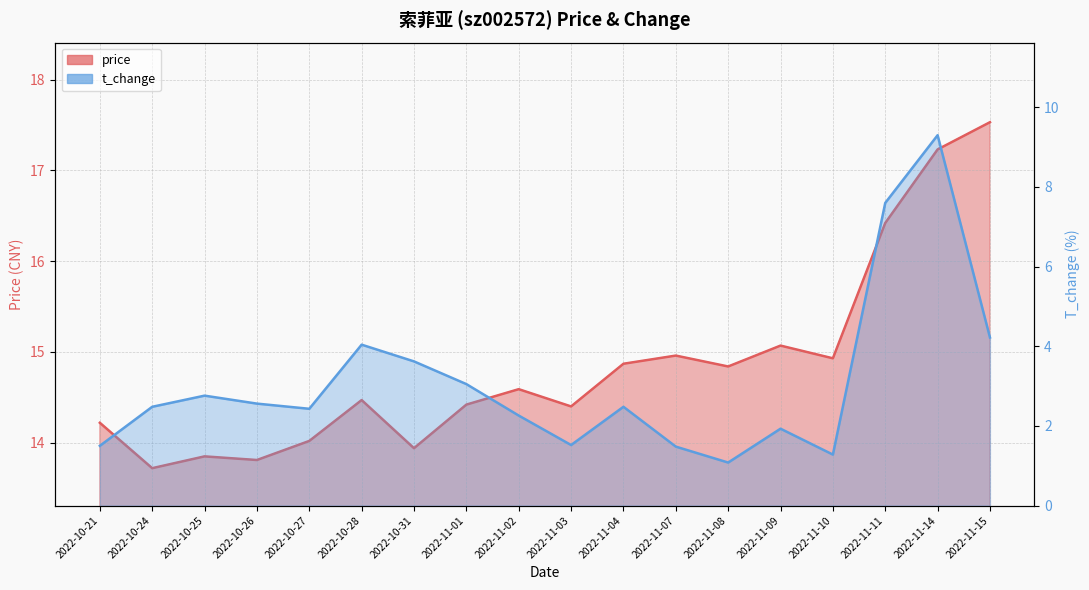

True or false: t_change and price cross at least once.

False